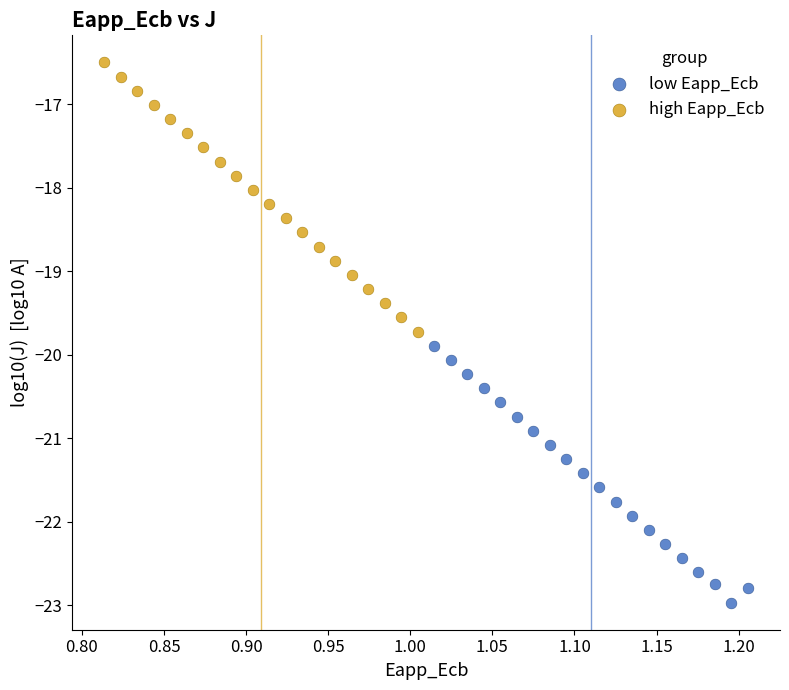

Which series has the widest spread of Y values?

high Eapp_Ecb